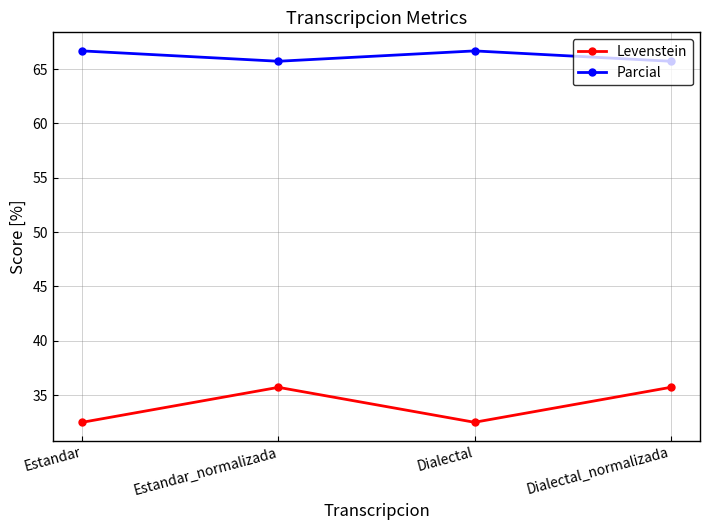

What value does the Parcial series have at Estandar?

66.7